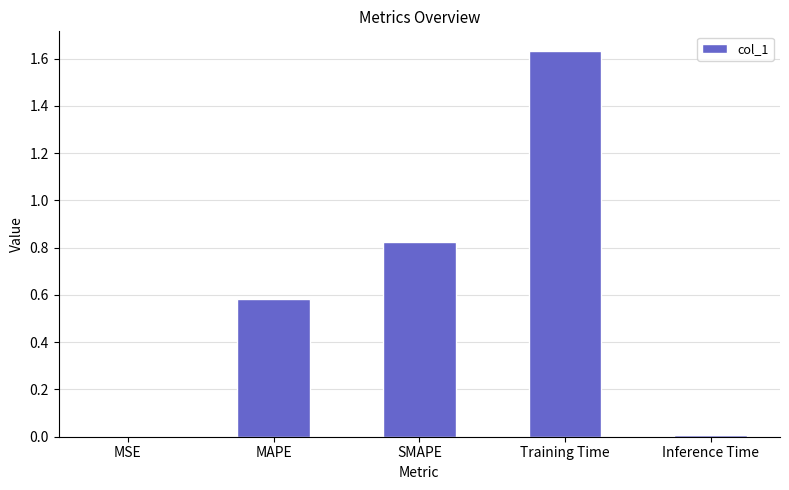

The chart shows a value of 1.0 at MAPE. True or false?

False